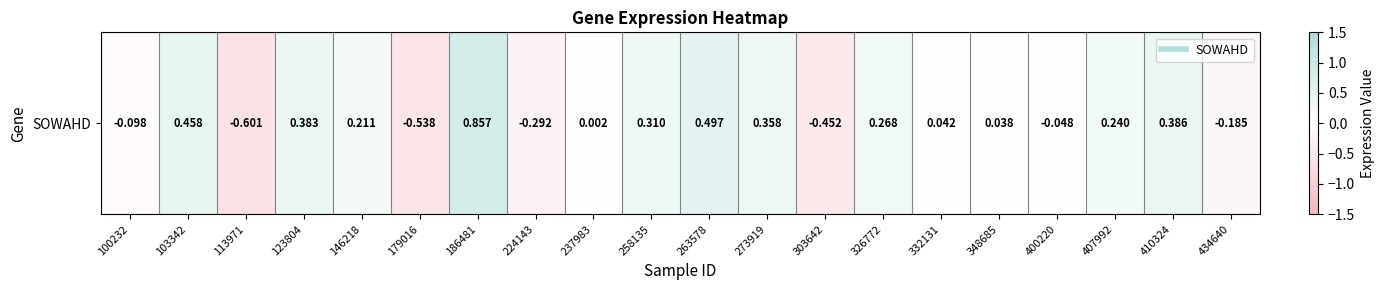

What value does the data have at 407992?

0.2